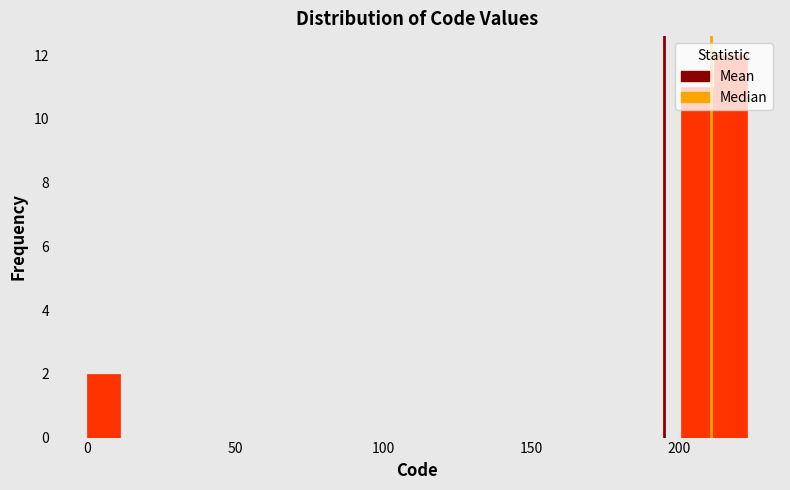

Read against the x-axis, roughly where is the centre of the tallest bar?

215